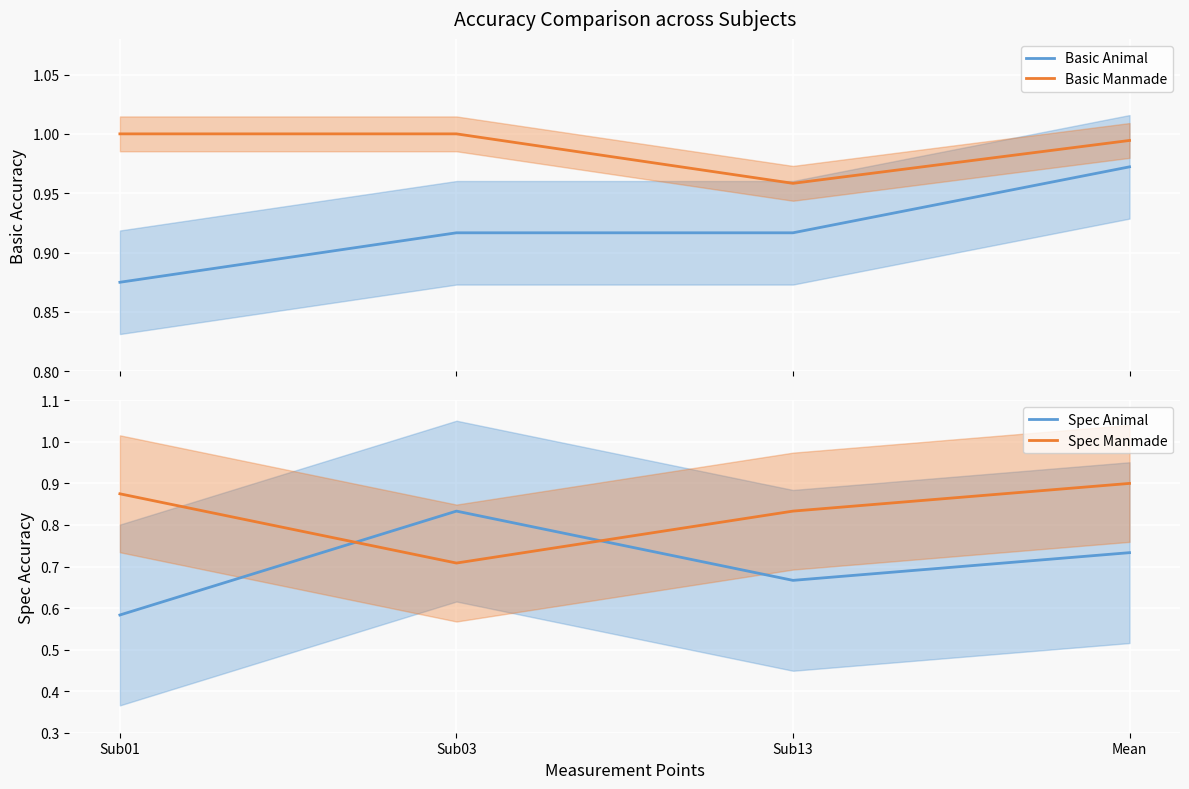

Count the number of categories in the chart.

4